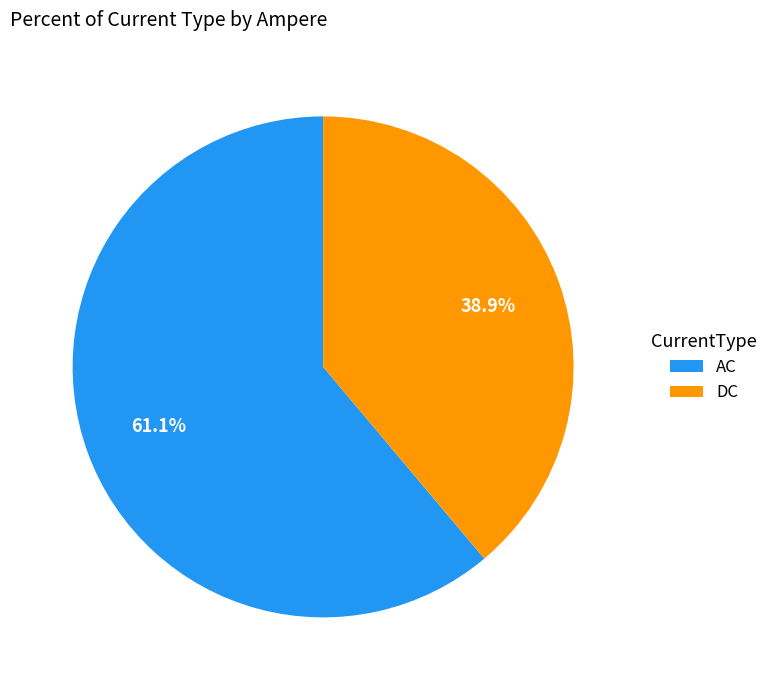

What is the ratio of the value at DC to the value at AC?

0.6